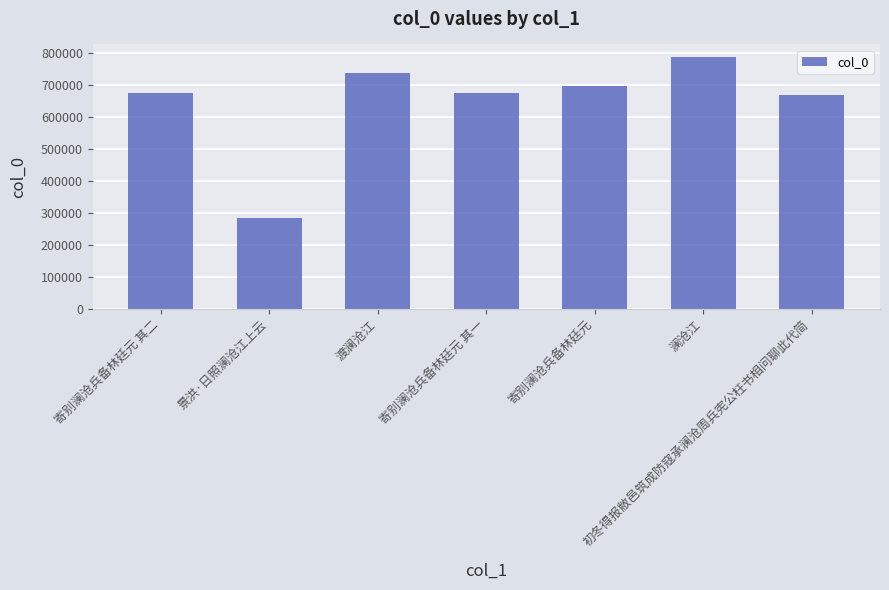

How many data points does each series have?

7